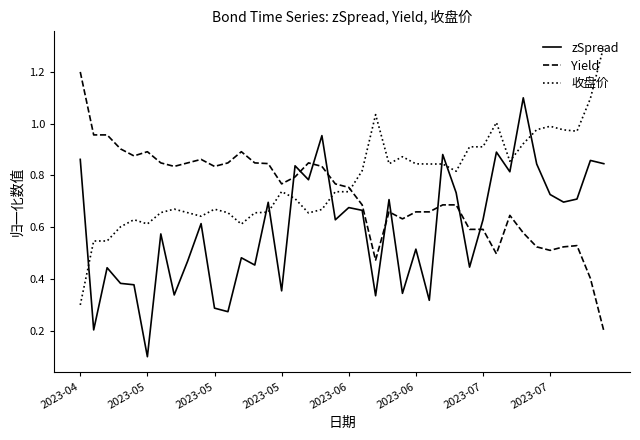

What is the maximum value shown in the chart?

1.3